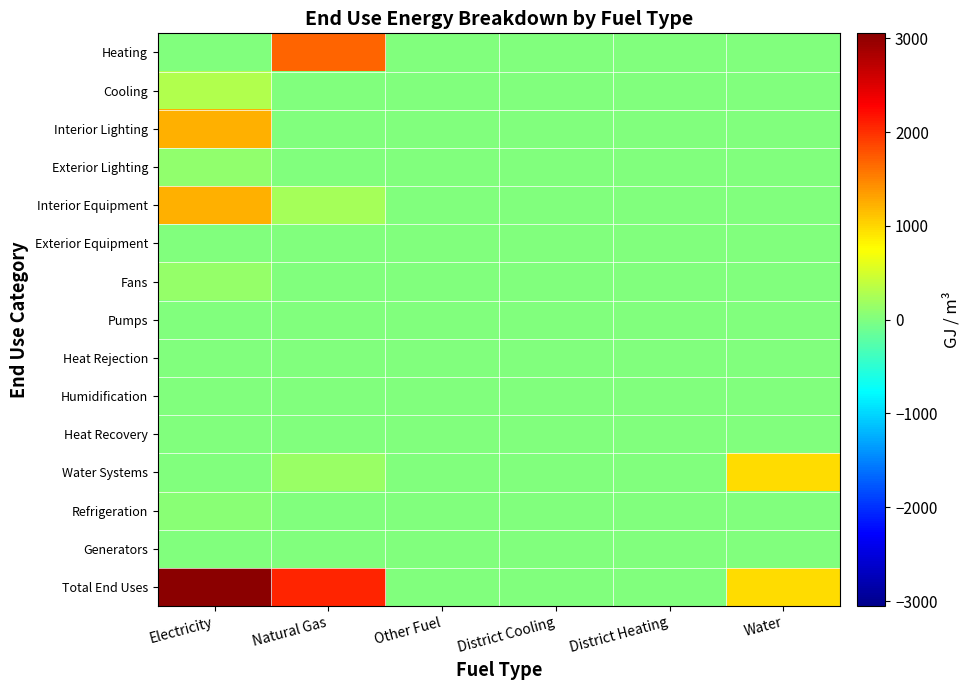

Rank the series by their maximum value, from highest to lowest.

Total End Uses, Heating, Interior Lighting, Interior Equipment, Water Systems, Cooling, Fans, Exterior Lighting, Refrigeration, Pumps, Exterior Equipment, Heat Rejection, Humidification, Heat Recovery, Generators